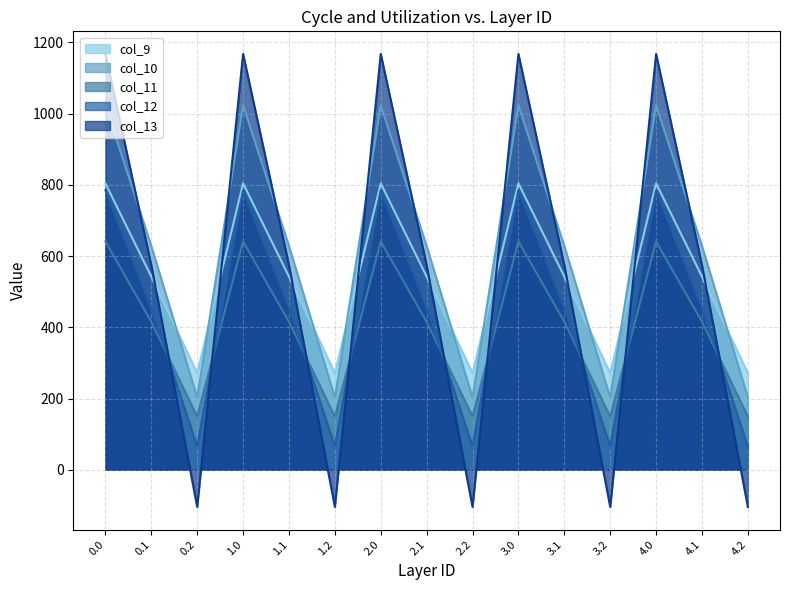

Rank the series at 3.0 from highest to lowest value.

col_13_line, col_10_line, col_9_line, col_12_line, col_11_line